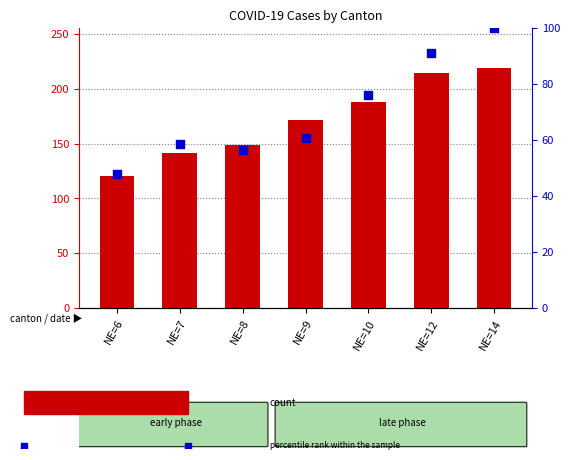

What are all the series names shown in the legend?

count, percentile rank within the sample